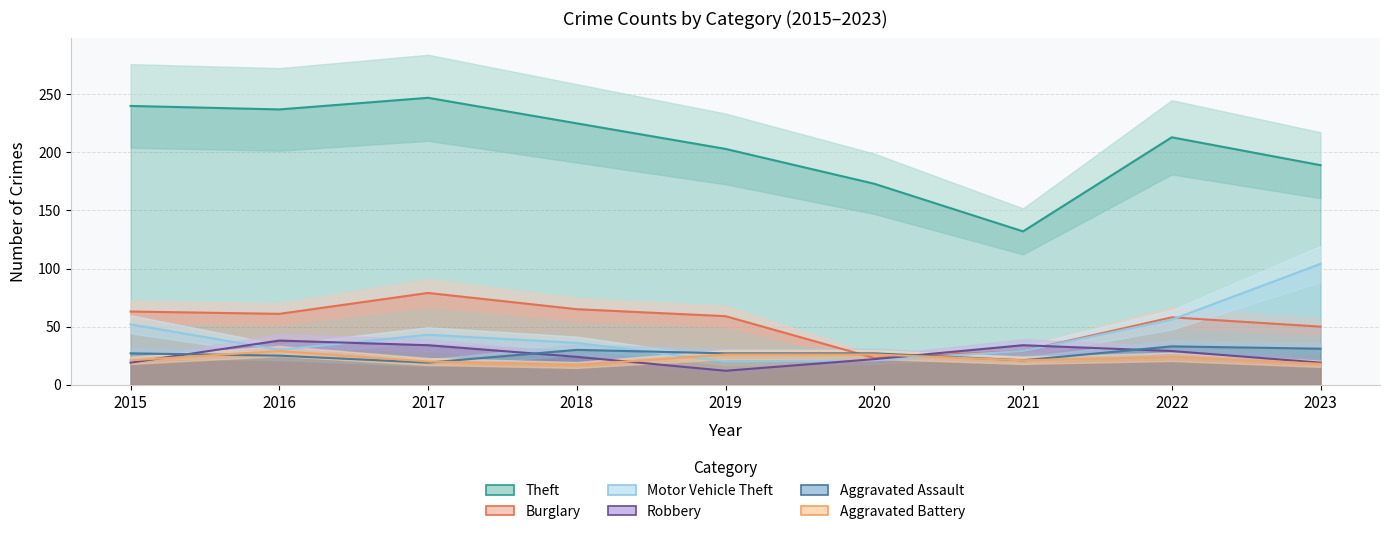

How many interior local peaks does the Aggravated Battery series have?

2